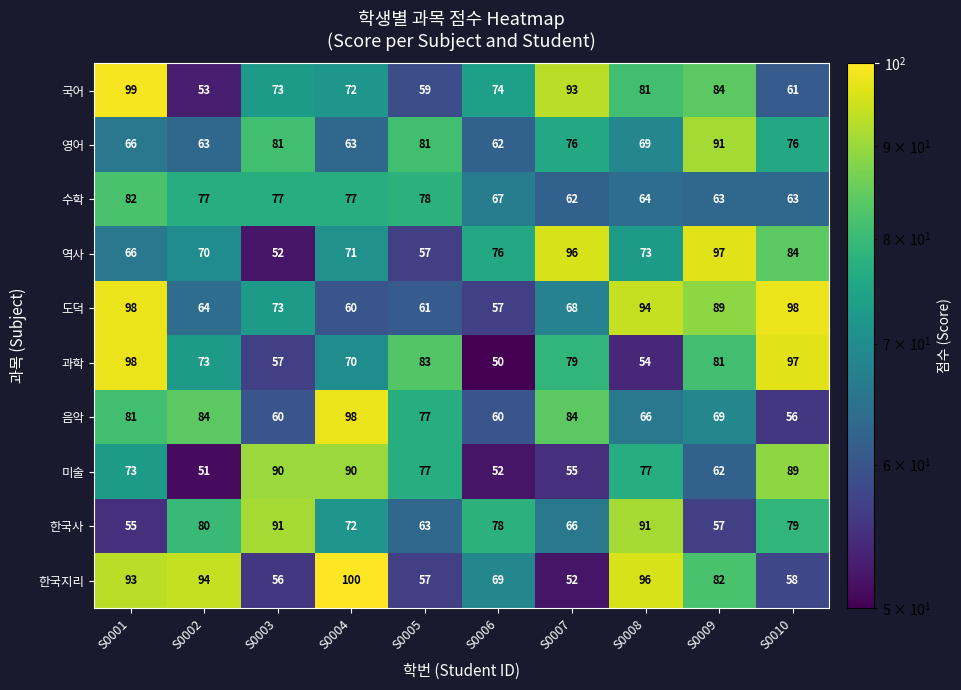

What is the difference between the maximum and minimum values in the 수학 series?

20